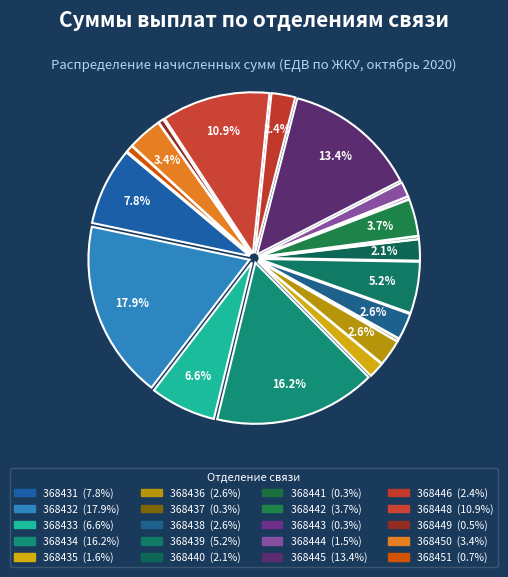

How many segments does this pie chart have?

20